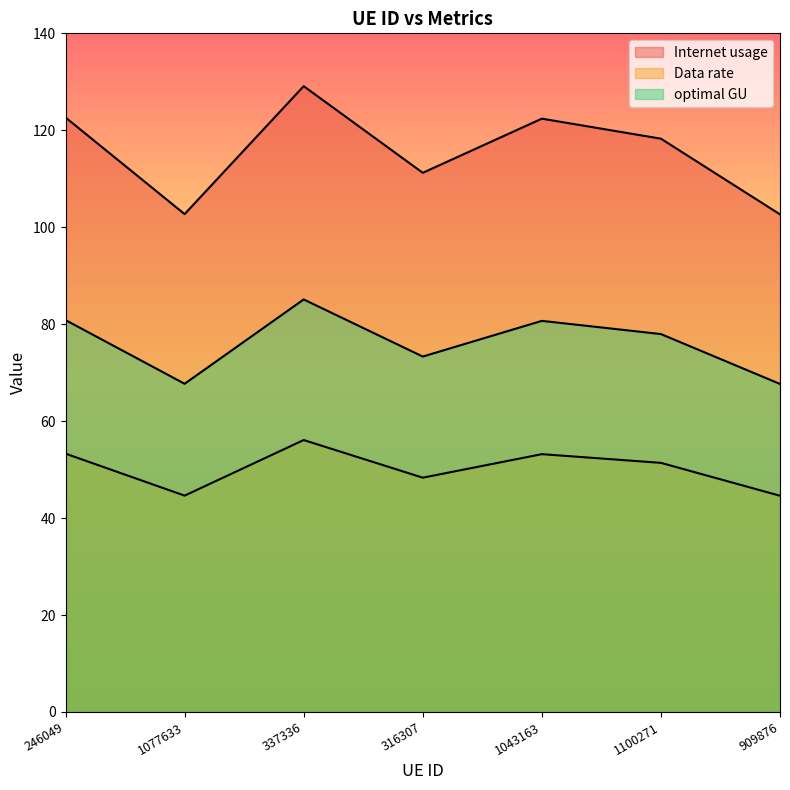

What are all the series names shown in the legend?

Internet usage, Data rate, optimal GU